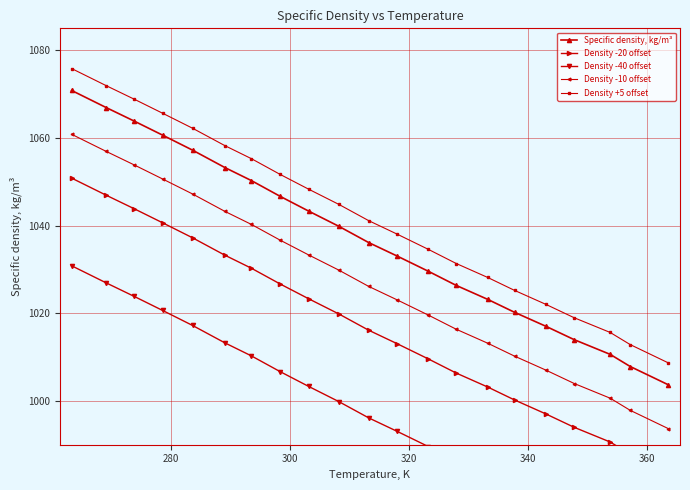

What is the maximum value for Specific density, kg/m³?

1070.8